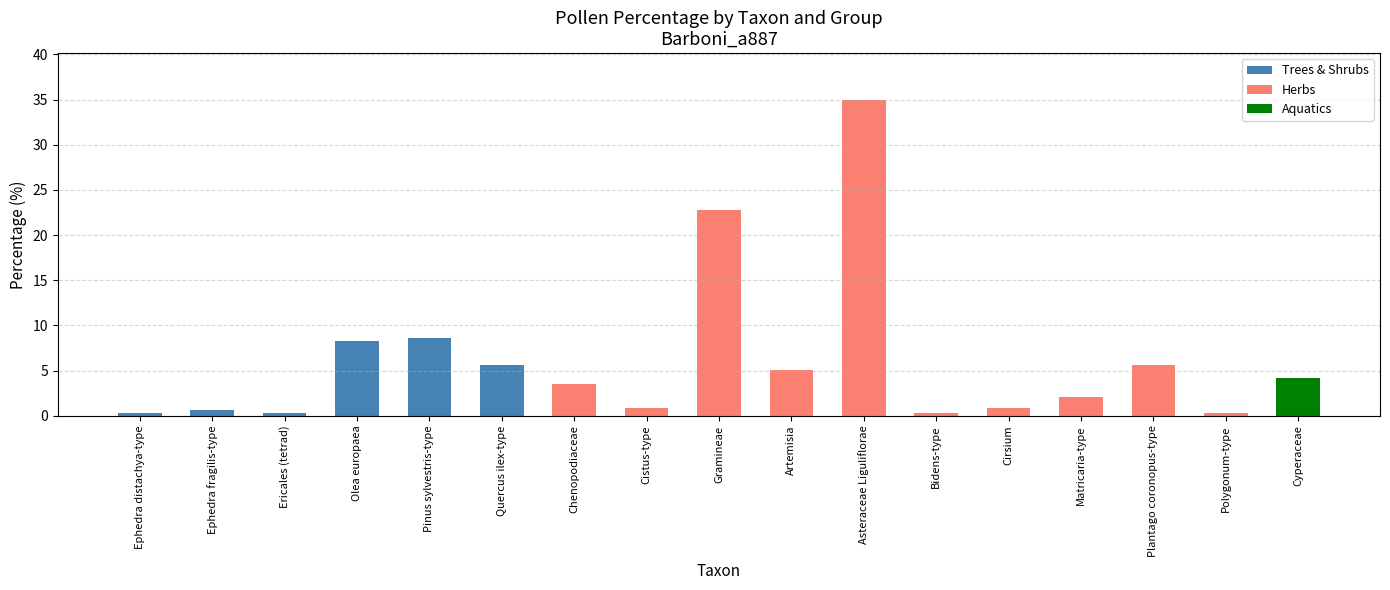

What is the total value across all series at Cistus-type?

0.9